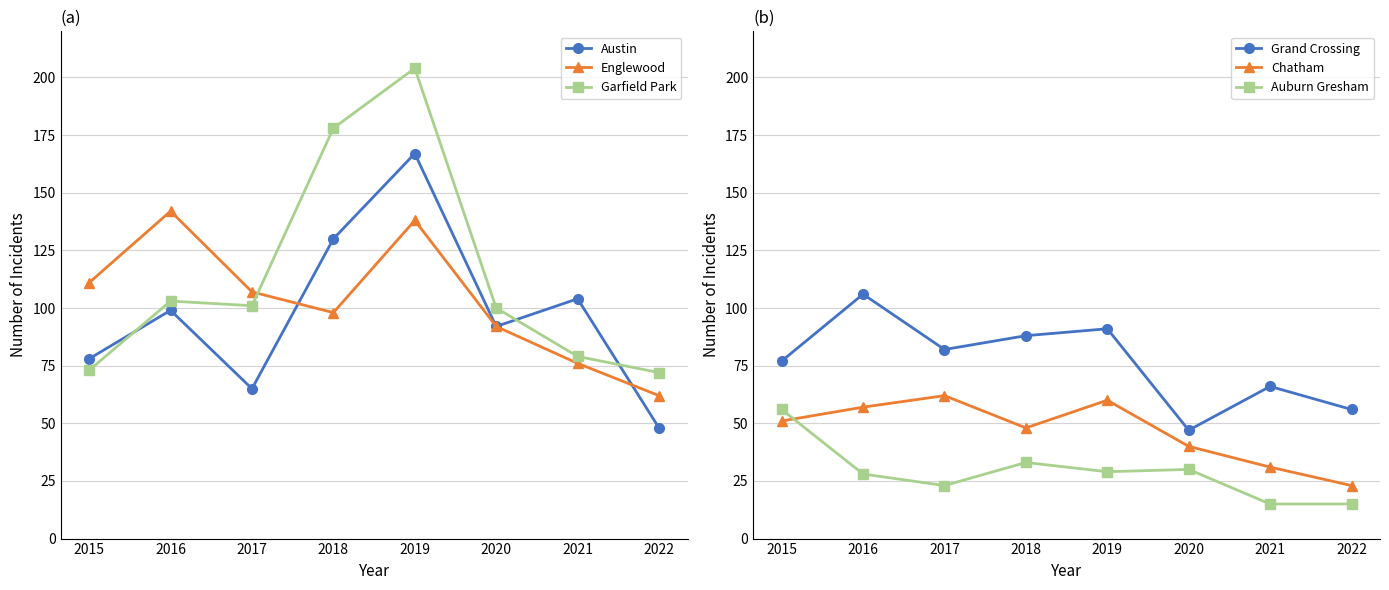

Reading right to left, list all the values displayed in this chart.

Austin: 48	104	92	167	130	65	99	78
Englewood: 62	76	92	138	98	107	142	111
Garfield Park: 72	79	100	204	178	101	103	73
Grand Crossing: 56	66	47	91	88	82	106	77
Chatham: 23	31	40	60	48	62	57	51
Auburn Gresham: 15	15	30	29	33	23	28	56